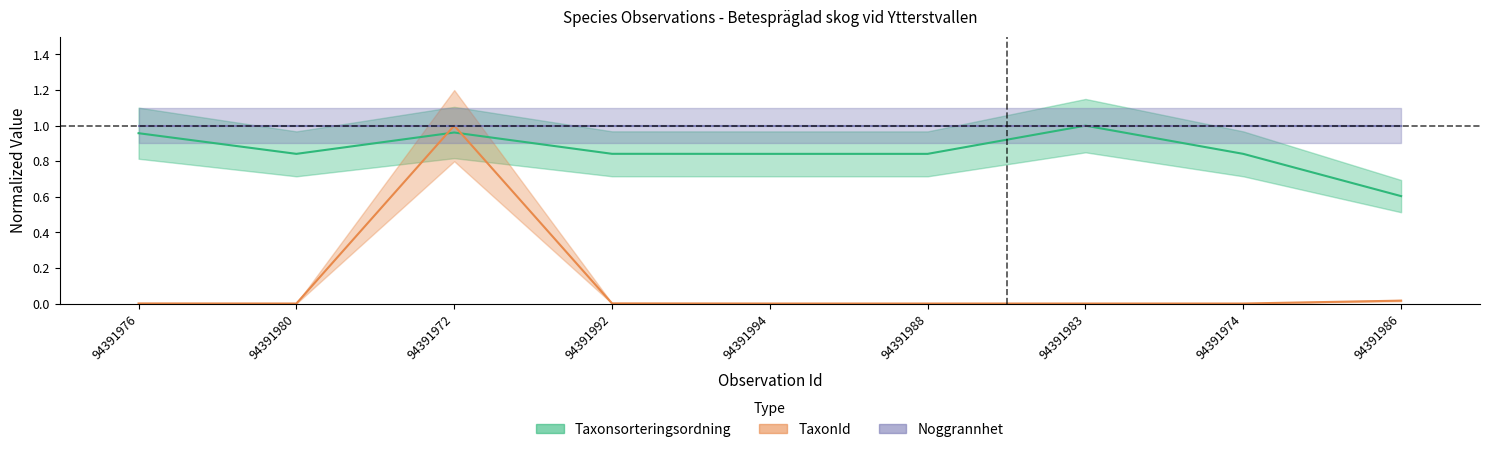

What is the difference between the maximum and minimum values in the TaxonId series?

1.0